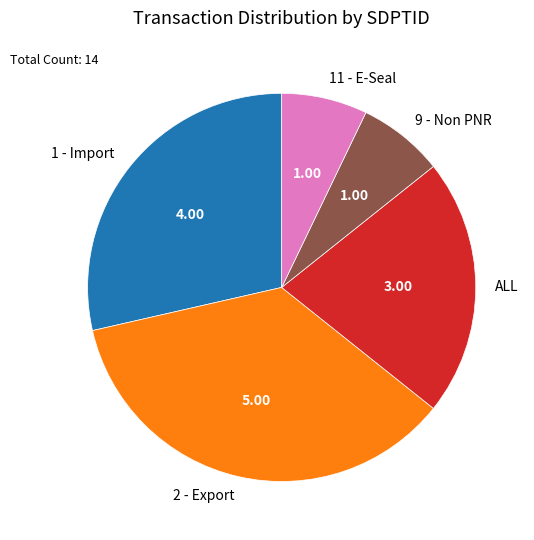

Does 2 - Export represent more than half of the total?

No